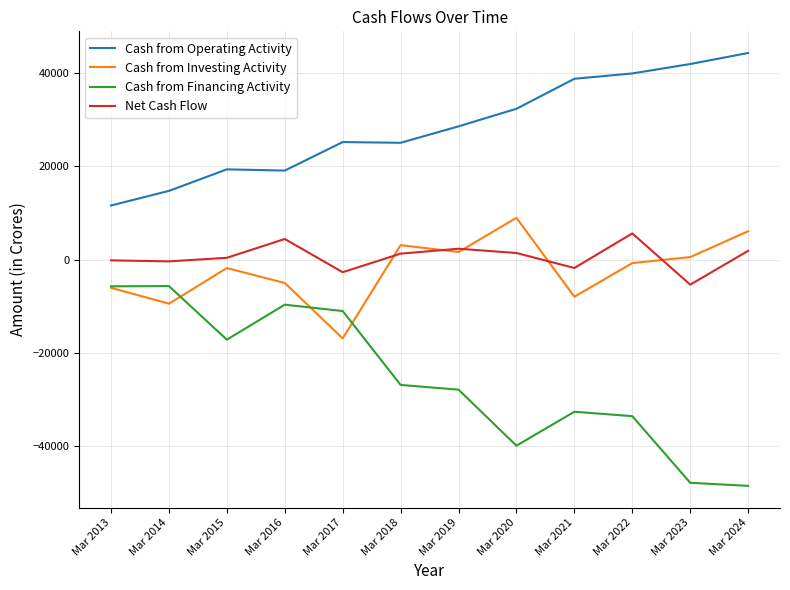

Which series has the largest range (max minus min)?

Cash from Financing Activity